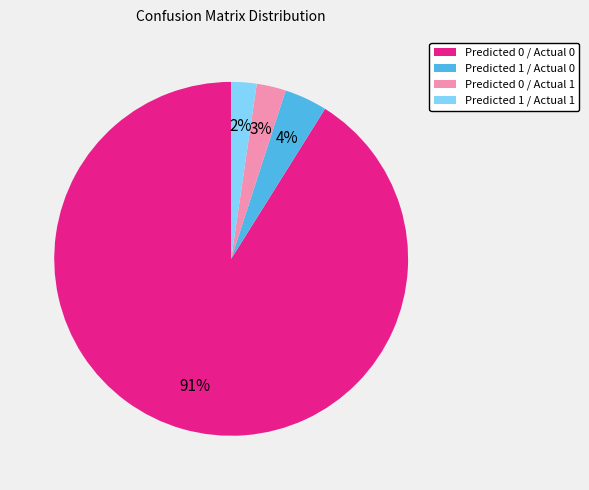

Which slice is the largest?

Predicted 0 / Actual 0